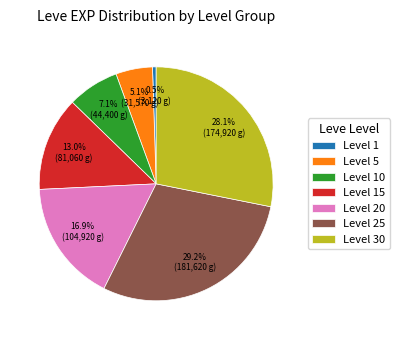

How many segments does this pie chart have?

7